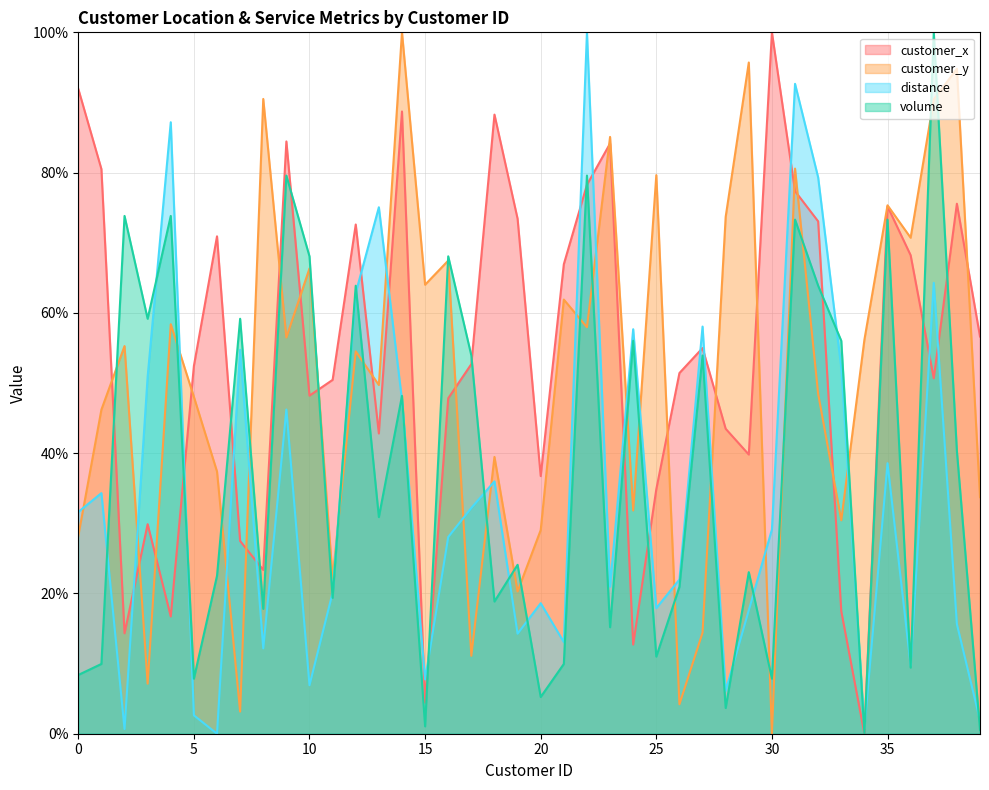

The volume series shows 68.1 at 10. True or false?

True